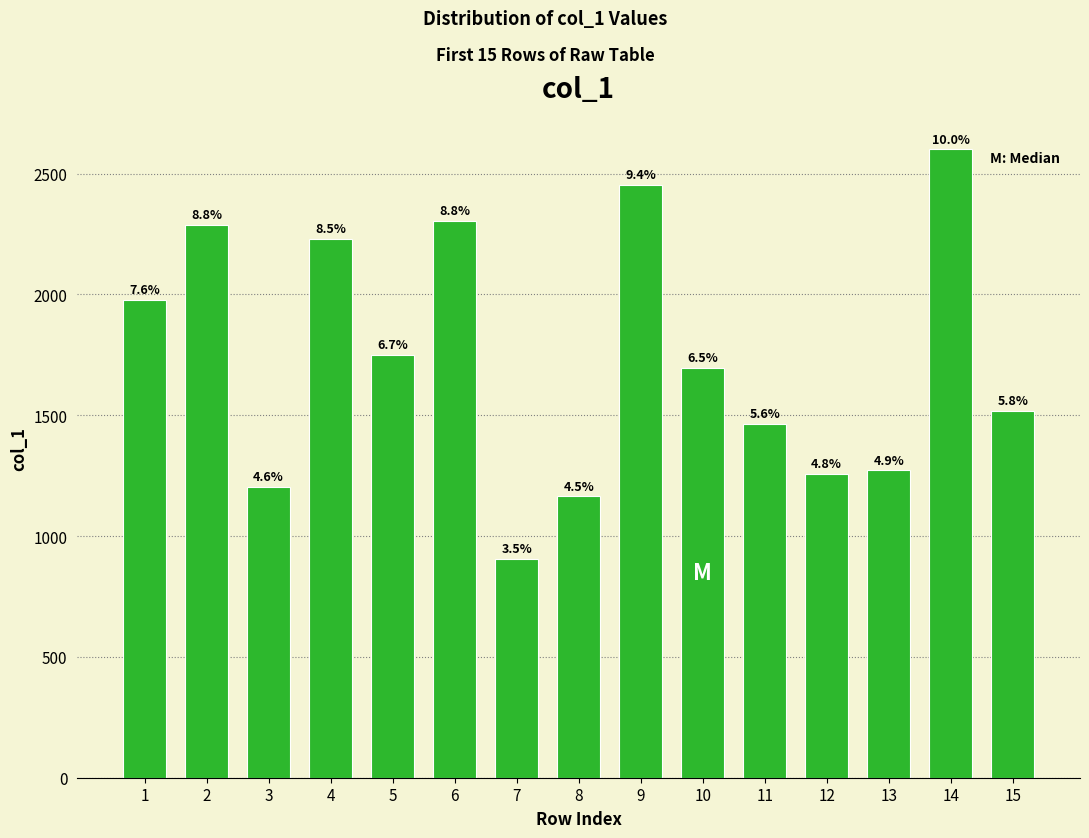

Rank the categories by value from highest to lowest.

14, 9, 6, 2, 4, 1, 5, 10, 15, 11, 13, 12, 3, 8, 7